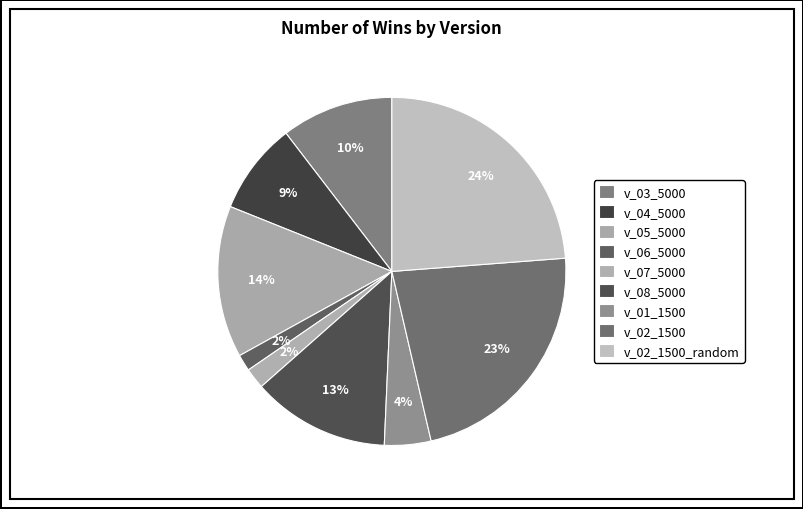

What is the largest slice in the pie chart?

v_02_1500_random